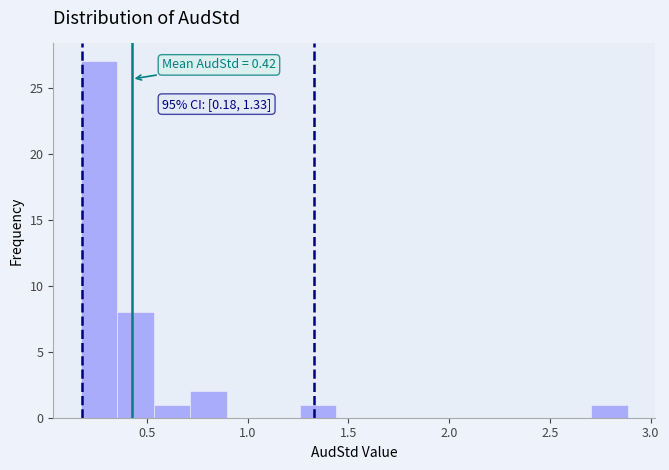

Around what value on the x-axis is the tallest bar? Give the approximate position of its centre, as read against the axis.

0.25